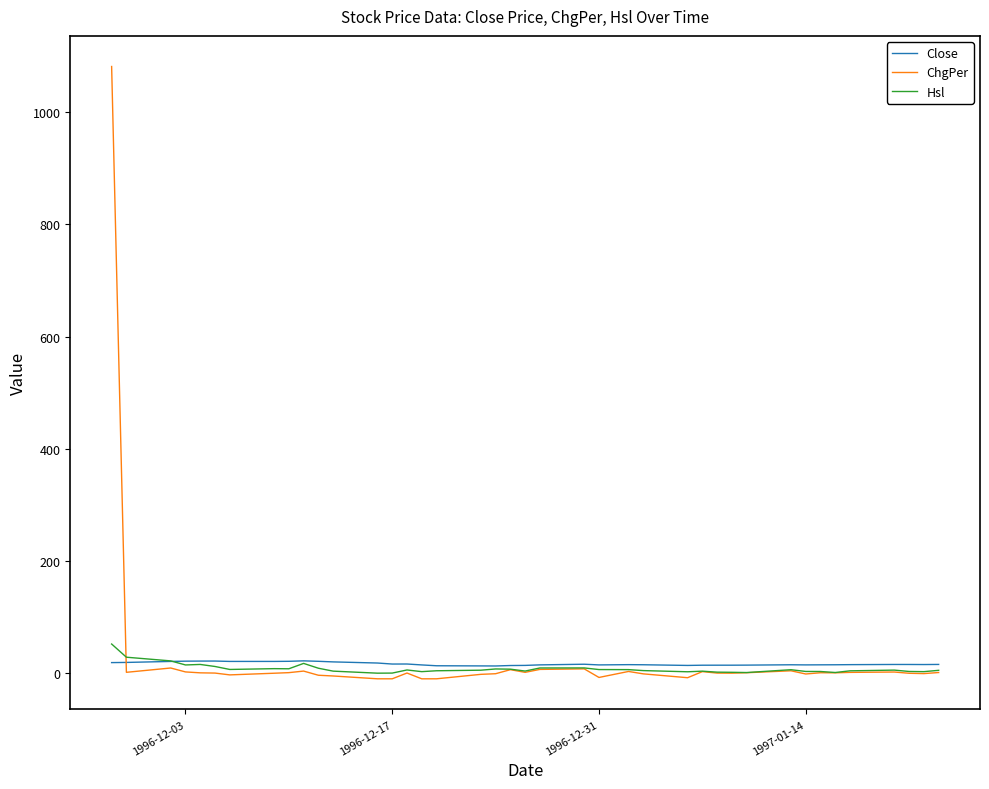

Which series has the largest range (max minus min)?

ChgPer